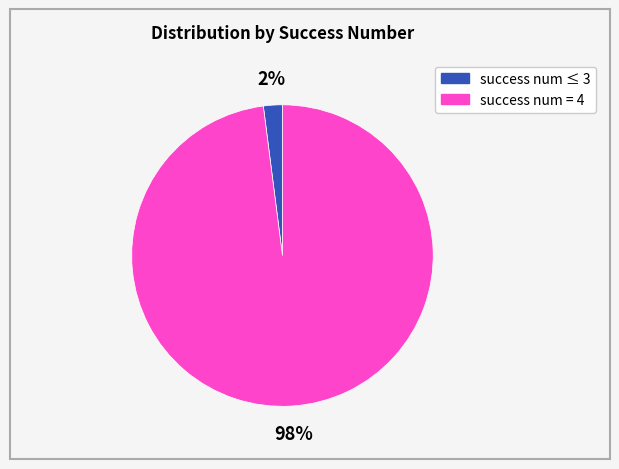

To the nearest percent, what is the average slice percentage?

50%